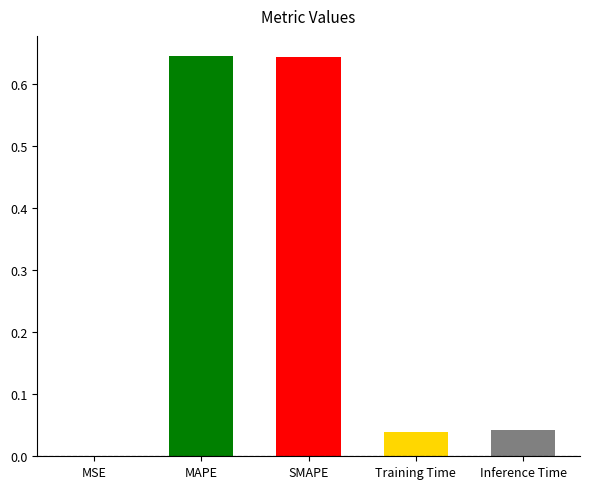

Reading left to right, list all the values displayed in this chart.

MSE=0.0	MAPE=0.6	SMAPE=0.6	Training Time=0.0	Inference Time=0.0